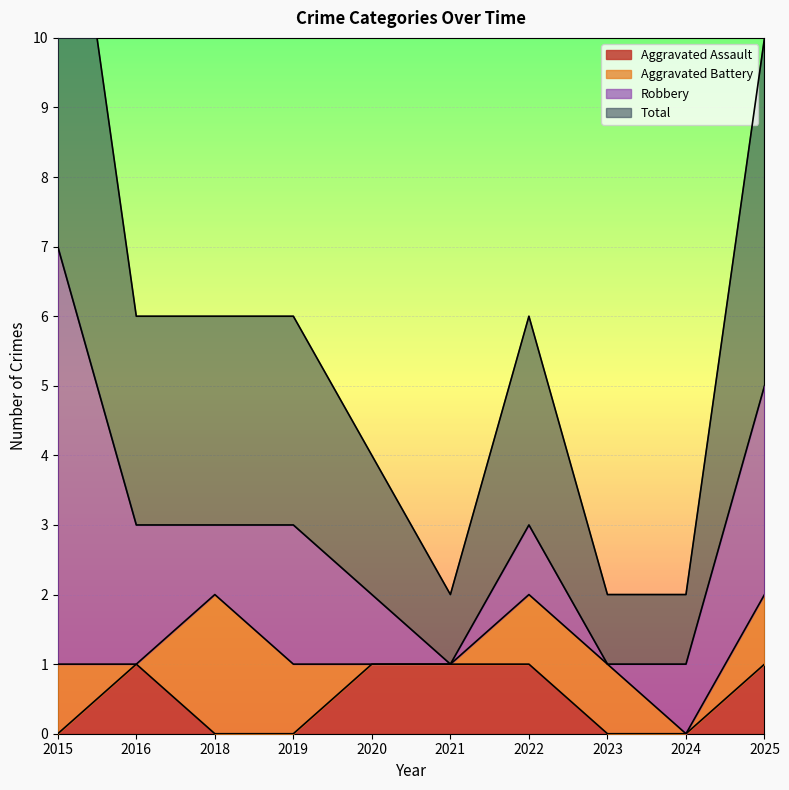

Is it true that Aggravated Assault equals 1 at 2022?

True